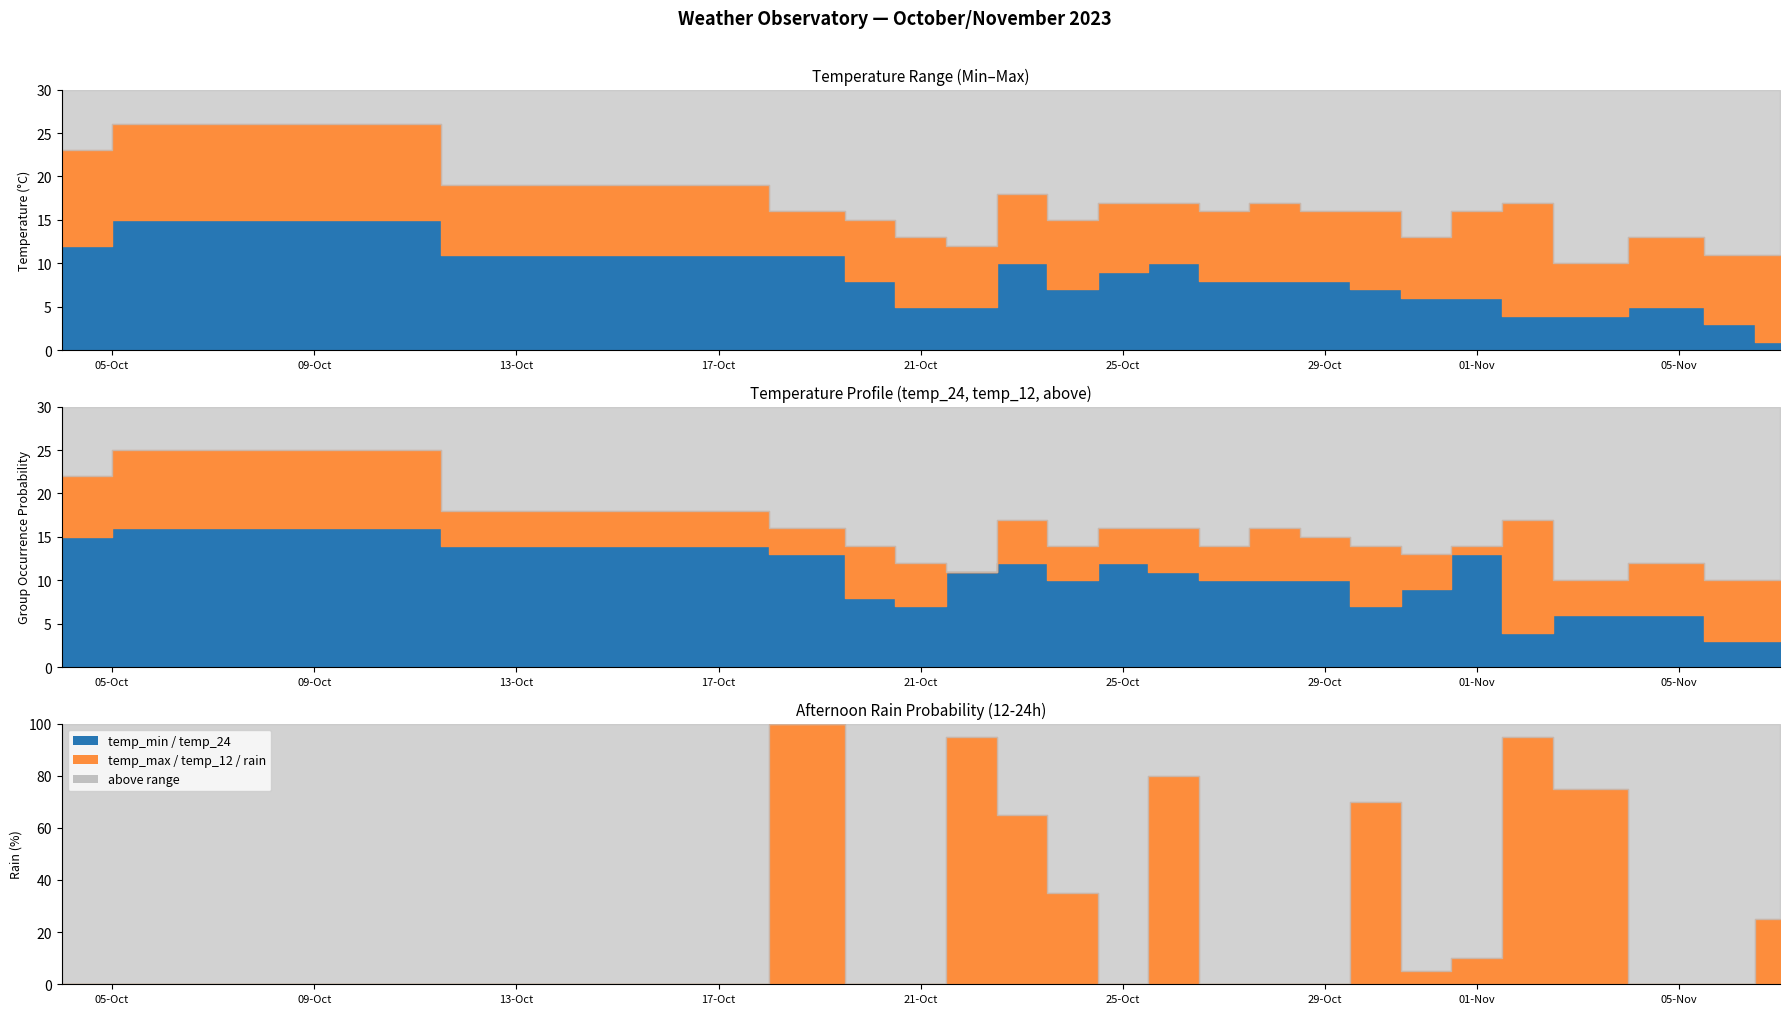

What is the value of the temp_12 point at the 8th from the left?

17